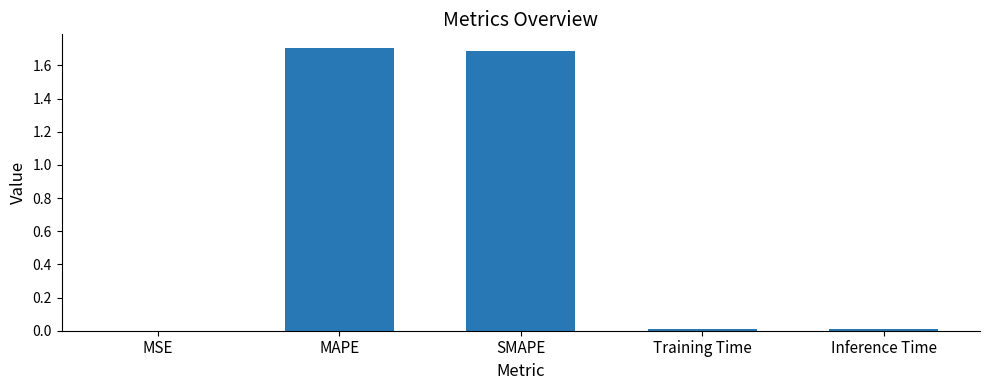

Between SMAPE and Training Time, which is larger?

SMAPE